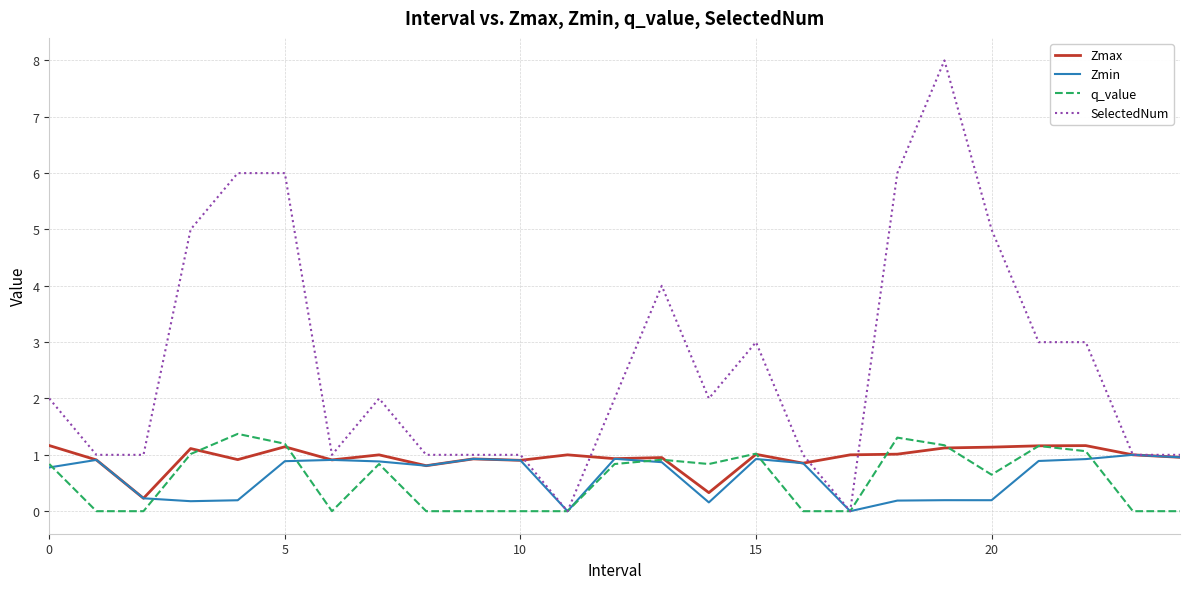

Rank the series by their maximum value, from lowest to highest.

Zmin, Zmax, q_value, SelectedNum